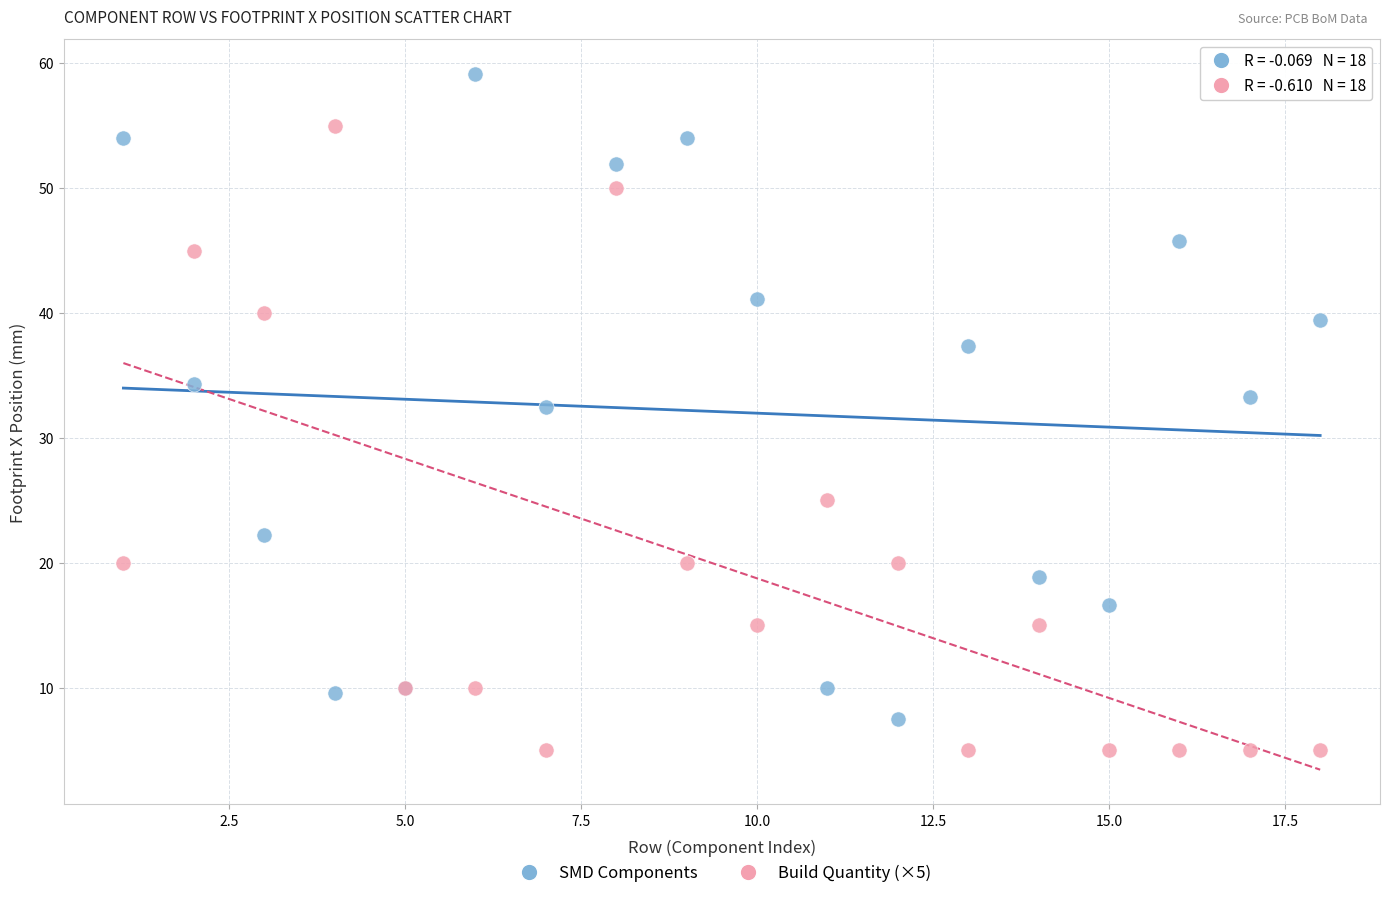

Which series reaches the minimum Y coordinate?

Build Quantity (×5)